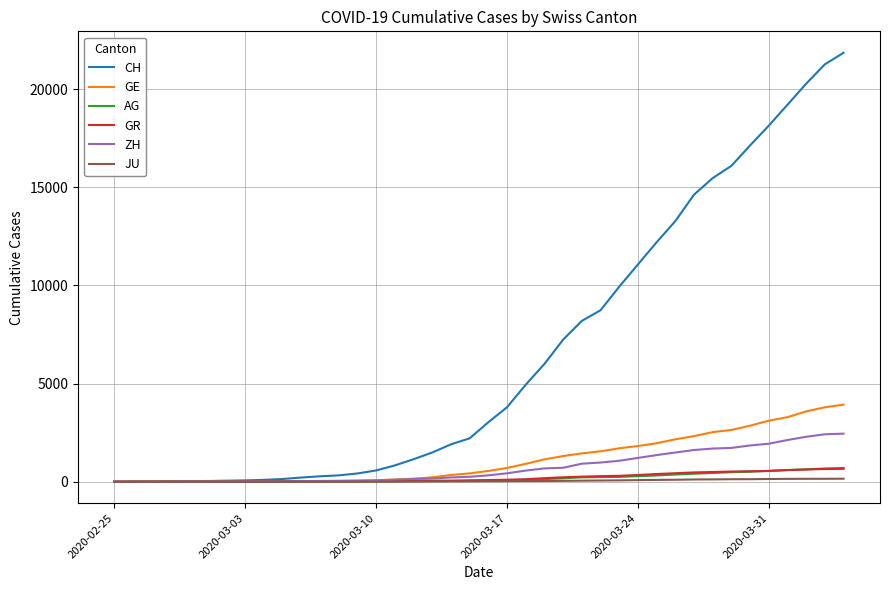

Which series has the widest spread of values?

CH